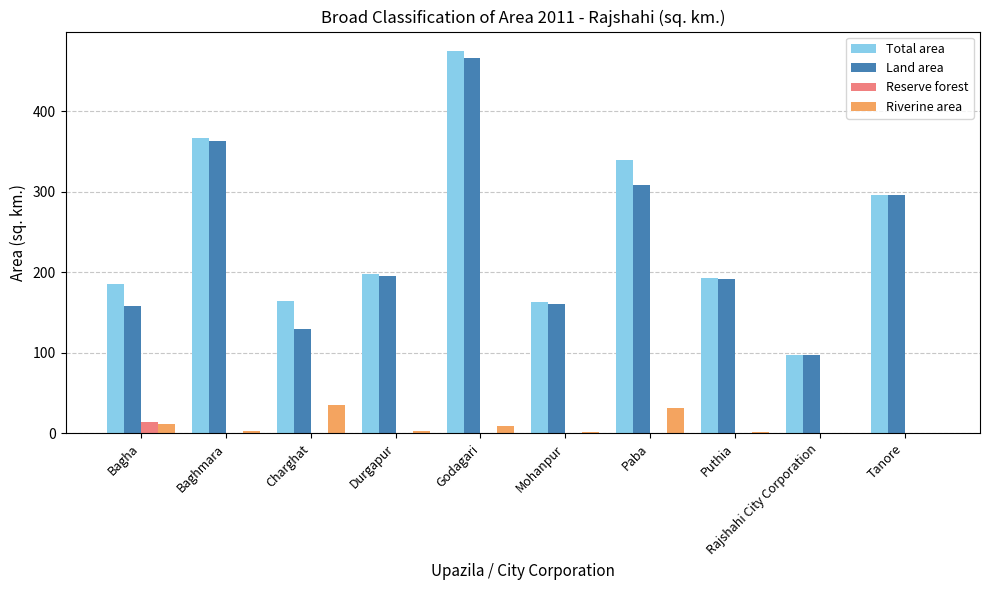

What is the total value across all series at Paba?

680.1